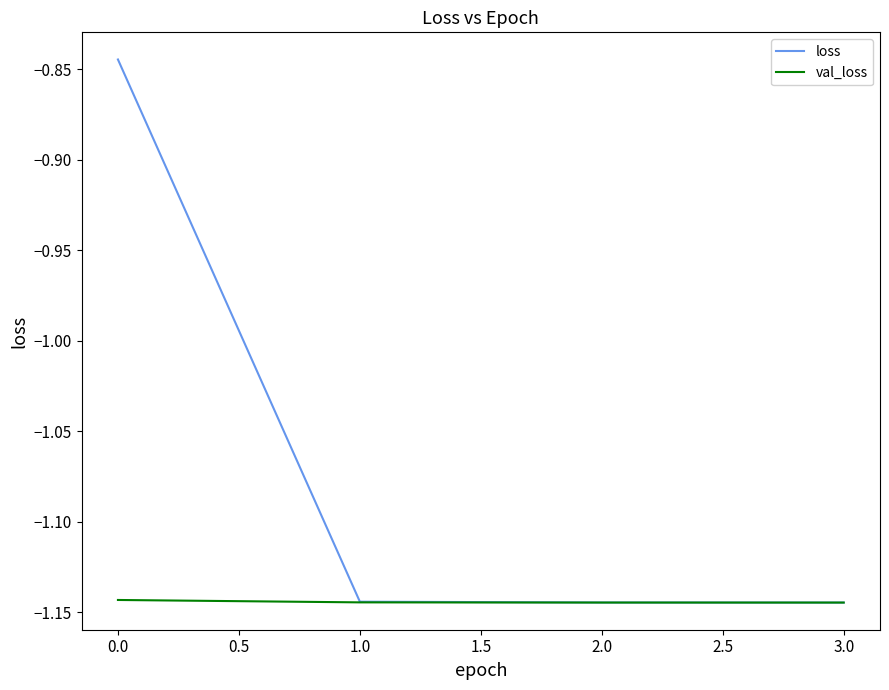

At which category does the chart reach its peak across all series?

0.0